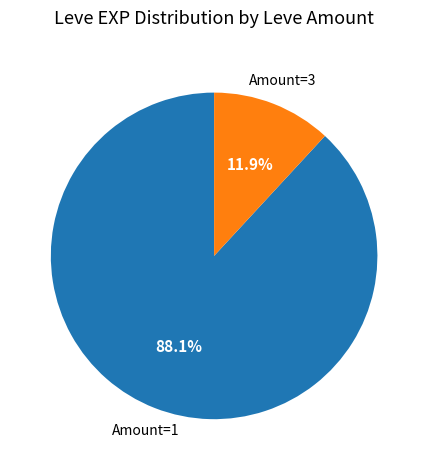

Is there a majority slice in this chart?

Yes